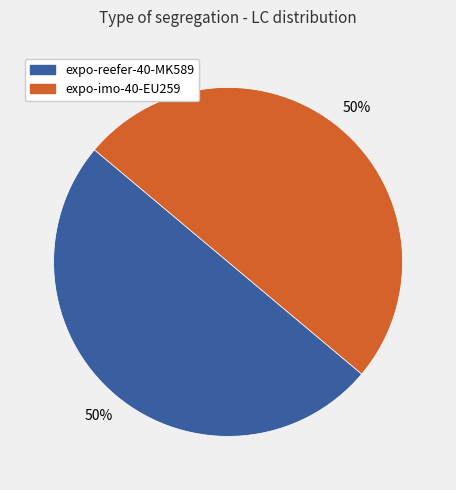

To the nearest percent, what is the average slice percentage?

50%